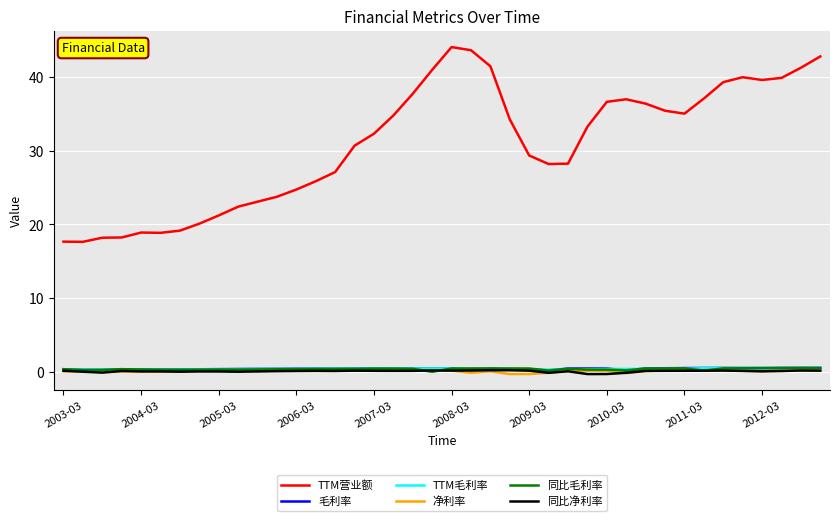

Which series has the widest spread of values?

TTM营业额